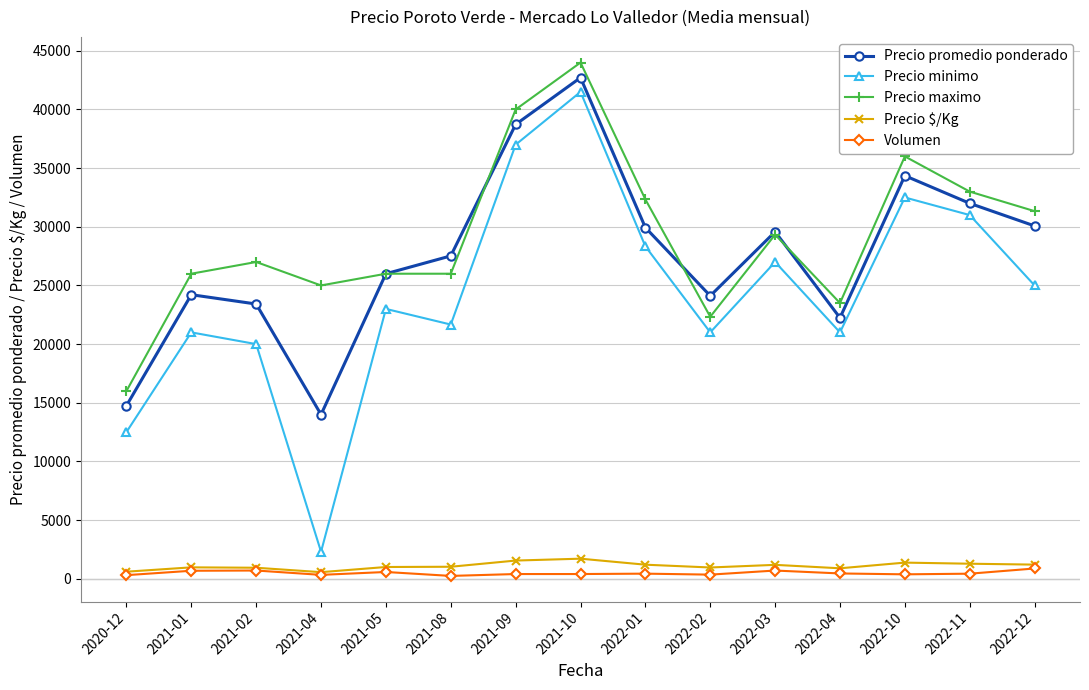

True or false: Volumen and Precio maximo cross at least once.

False